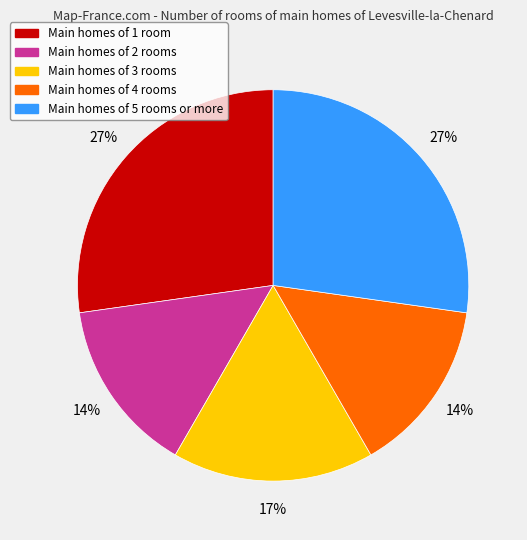

Count the number of slices in the pie.

5